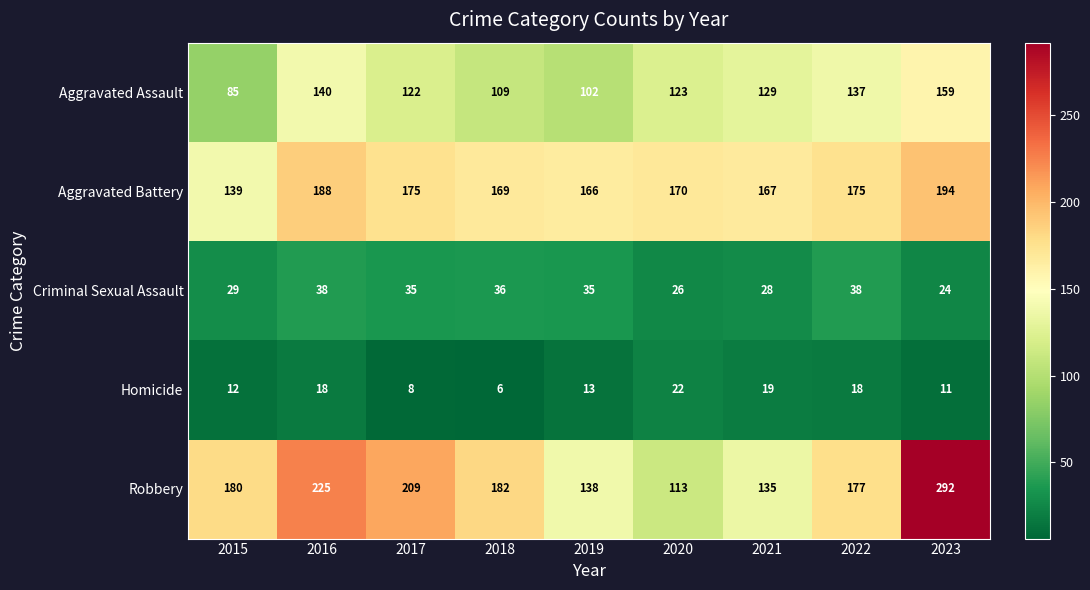

Which label corresponds to the largest value in the chart?

2023